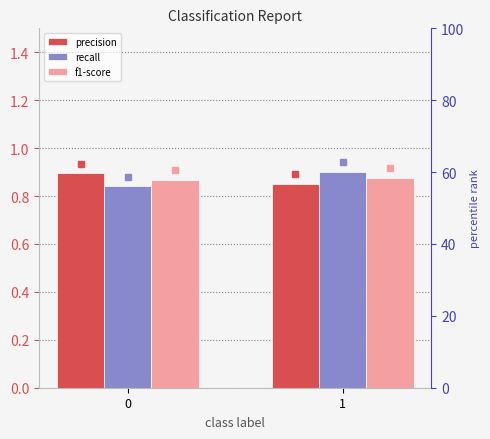

Reading left to right, extract all data points from this chart.

precision: 0=0.9	1=0.9
recall: 0=0.8	1=0.9
f1-score: 0=0.9	1=0.9